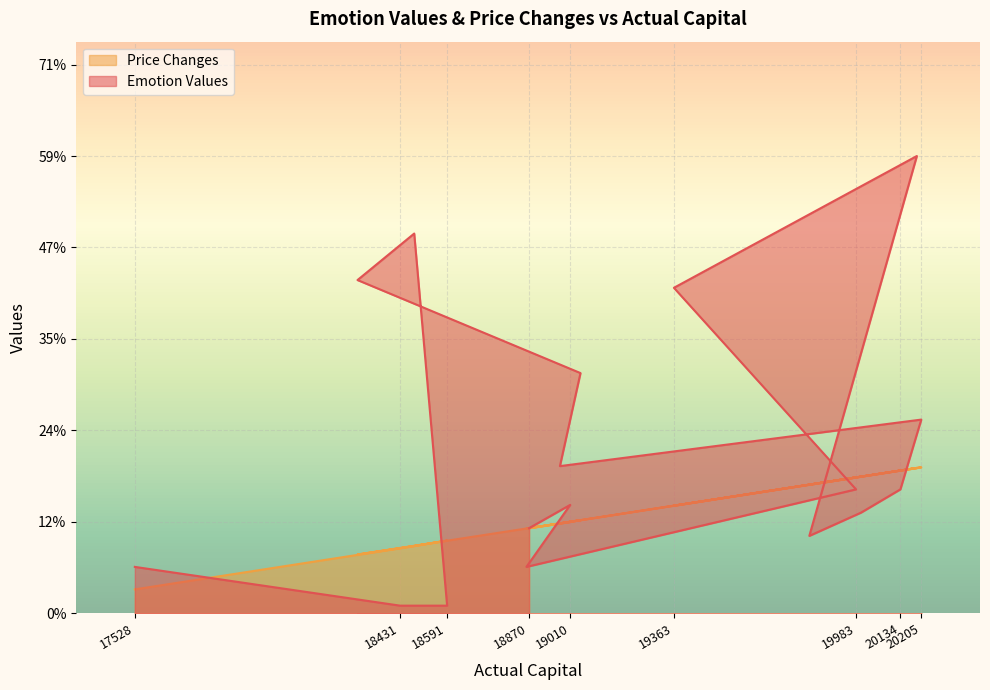

Reading left to right, extract all data points from this chart.

Emotion Values: 18870=0.1	19010=0.1	18861=0.1	19983=0.2	19363=0.4	20190=0.6	19824=0.1	20000=0.1	20134=0.2	20205=0.2	18975=0.2	19045=0.3	18286=0.4	18479=0.5	18591=0.0	18431=0.0	17528=0.1
Price Changes: 18870=0.1	19010=0.1	18861=0.1	19983=0.2	19363=0.1	20190=0.2	19824=0.2	20000=0.2	20134=0.2	20205=0.2	18975=0.1	19045=0.1	18286=0.1	18479=0.1	18591=0.1	18431=0.1	17528=0.0